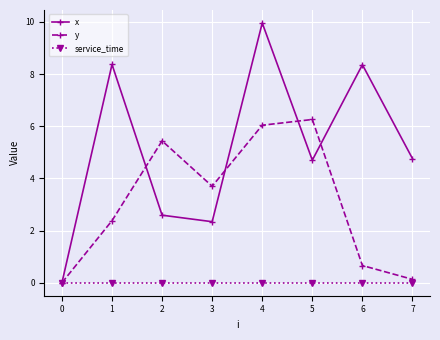

Reading right to left, what are all the values shown in this chart?

x: 4.8	8.4	4.7	10.0	2.3	2.6	8.4	0.0
y: 0.1	0.7	6.3	6.0	3.7	5.4	2.4	0.0
service_time: 0.0	0.0	0.0	0.0	0.0	0.0	0.0	0.0